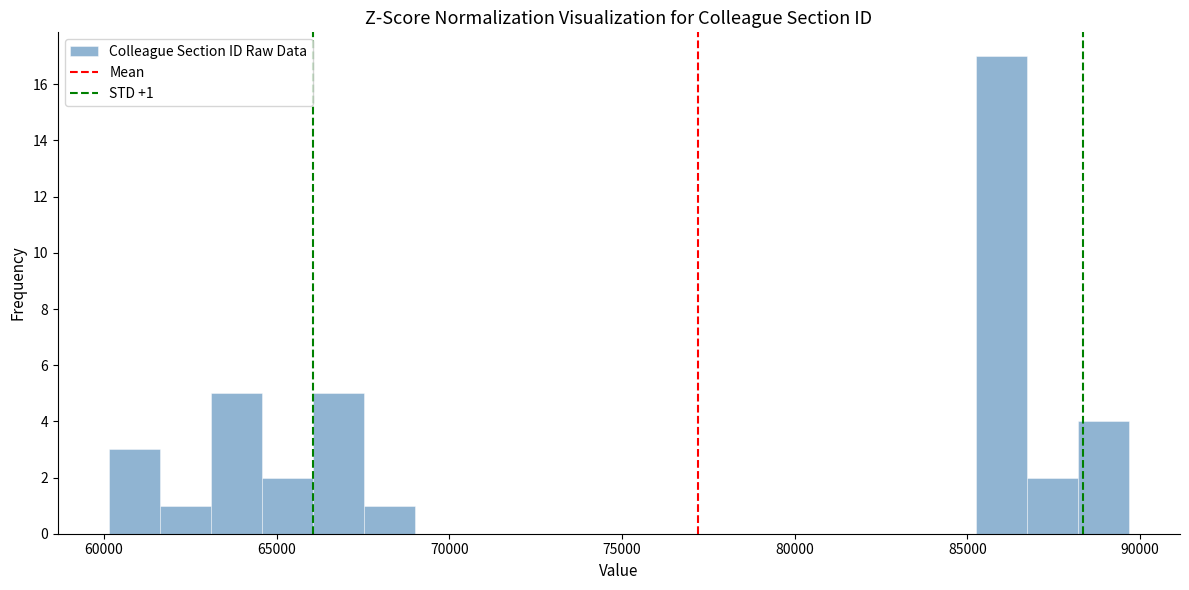

Around what value on the x-axis is the tallest bar? Give the approximate position of its centre, as read against the axis.

86000